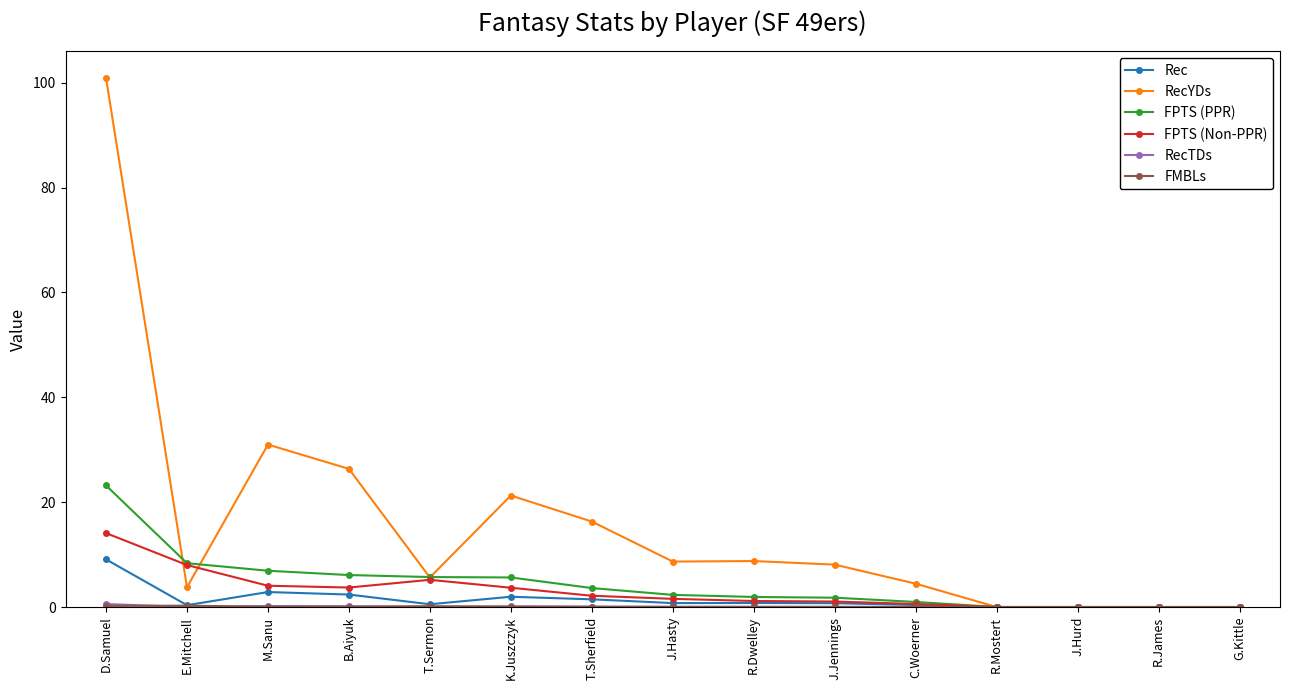

What is the label of the 7th point from the left?

T.Sherfield